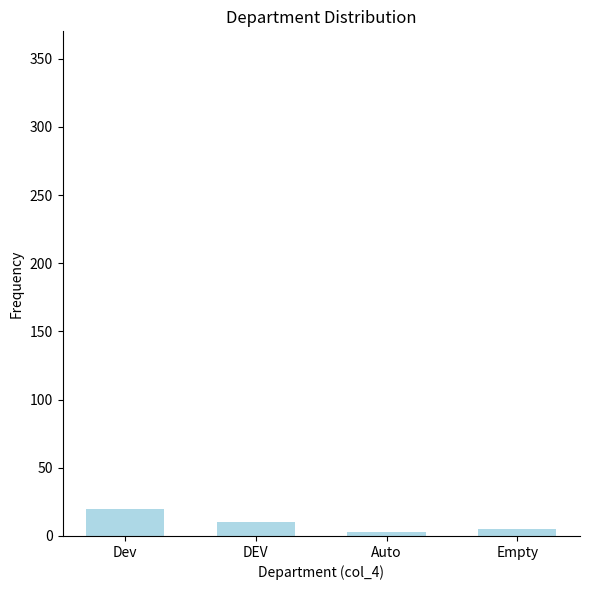

What is the sum of the values at Auto and DEV?

13